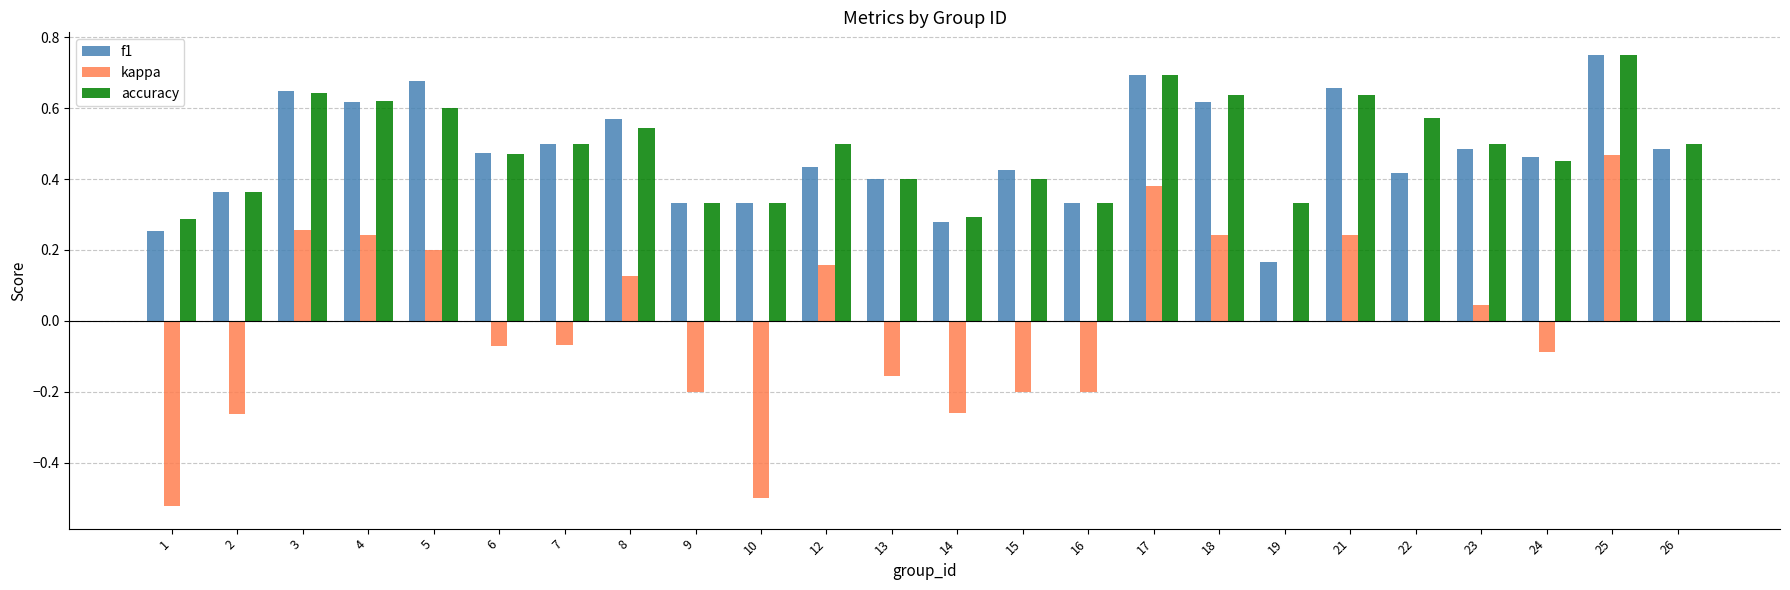

At which category is the sum across all series the highest?

25